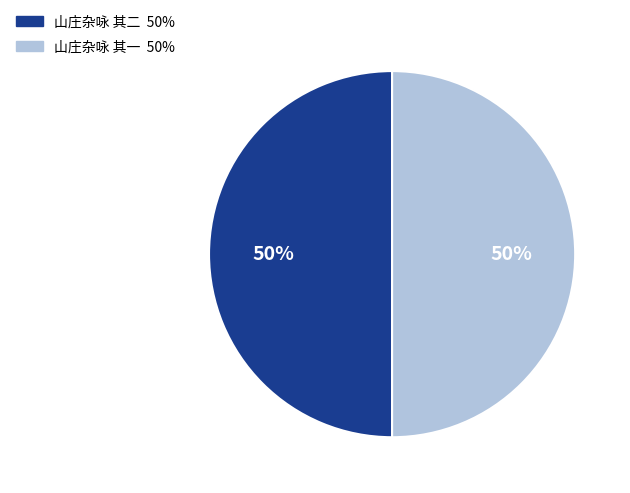

How many segments does this pie chart have?

2